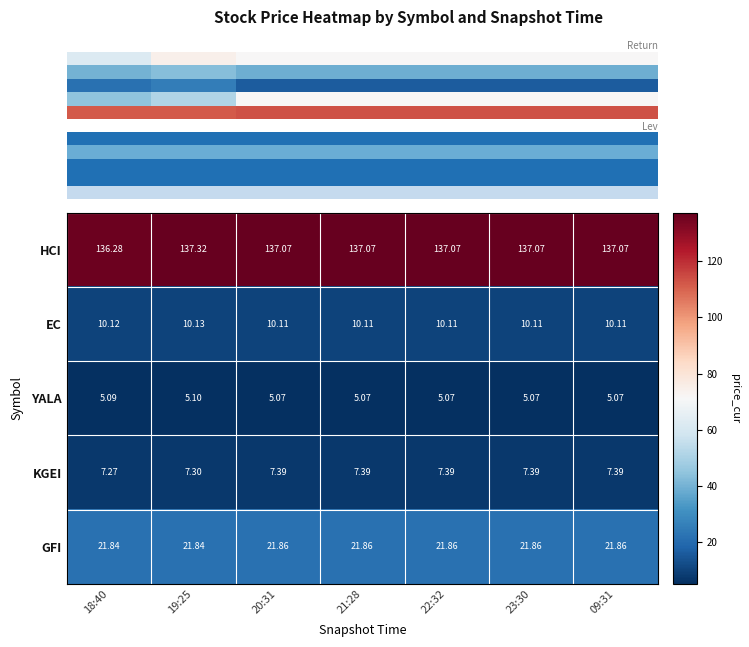

What is the highest value of the YALA series?

5.1